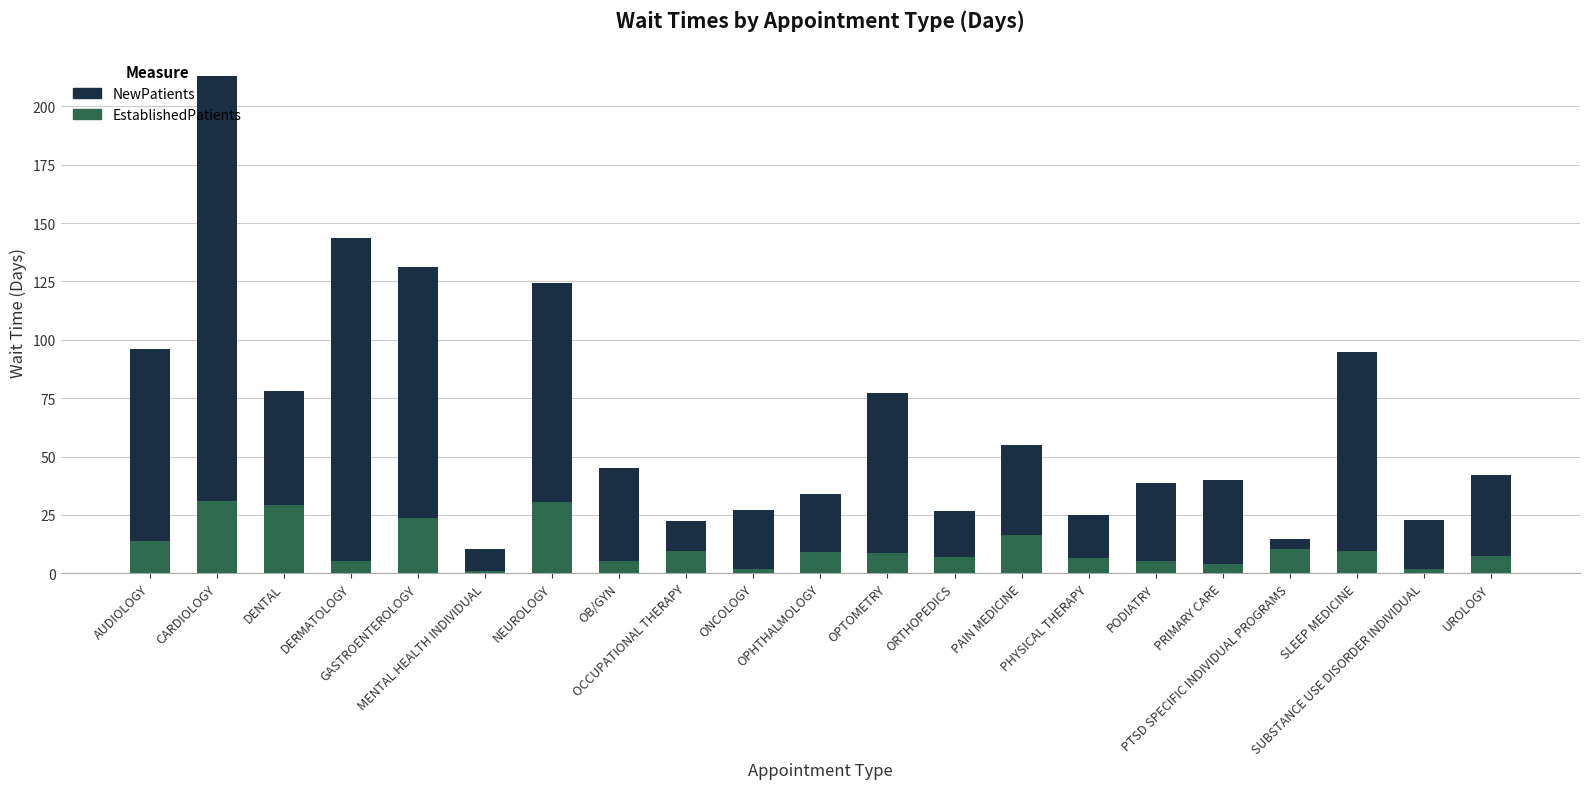

What is the highest value of the EstablishedPatients series?

30.9